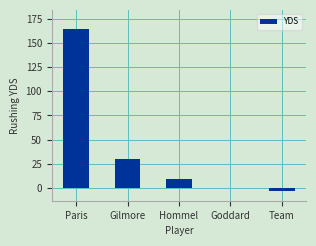

Between Team and Paris, which is larger?

Paris